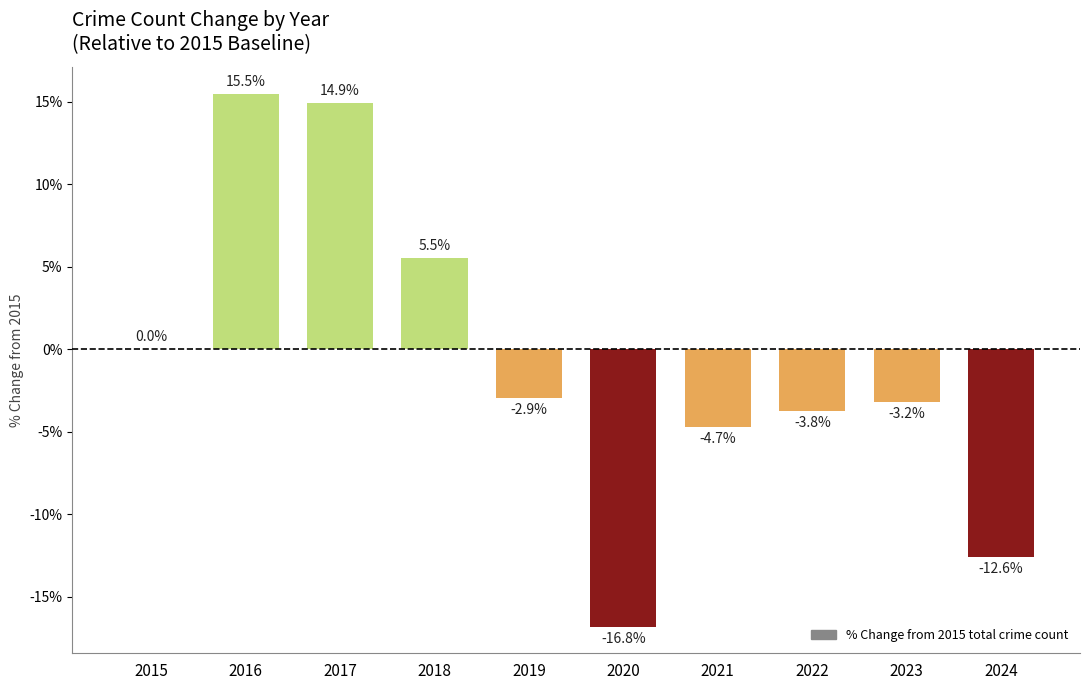

Which has a higher value, 2017 or 2021?

2017